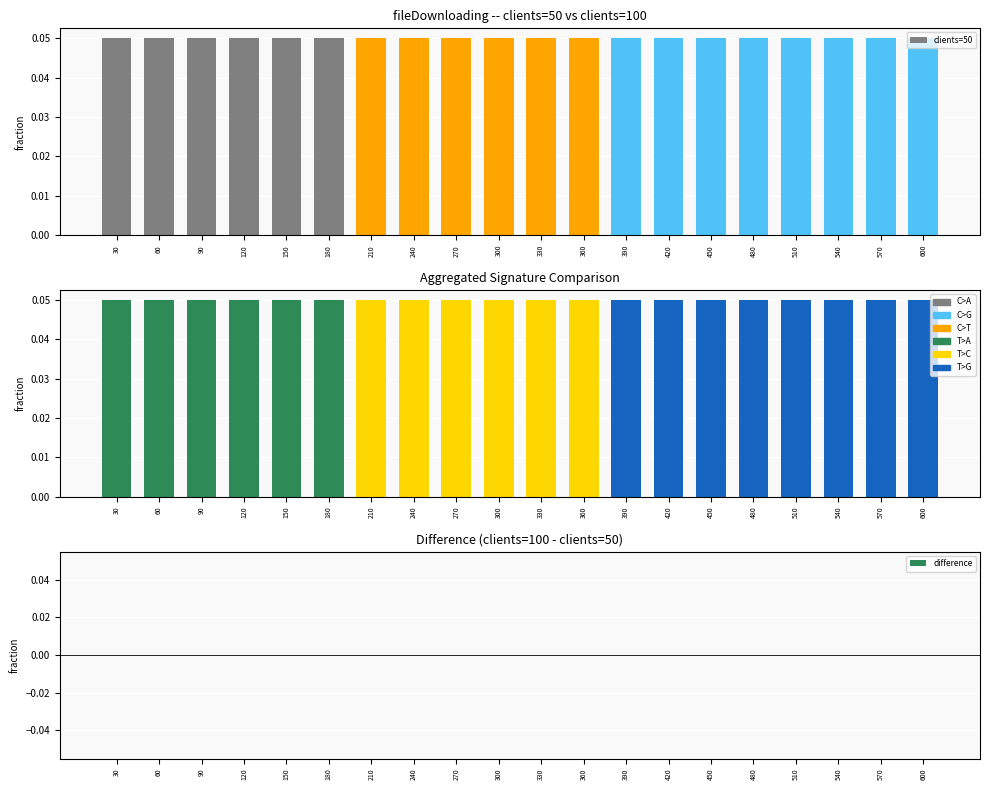

Between 90 and 270, which series saw the biggest shift?

clients=50